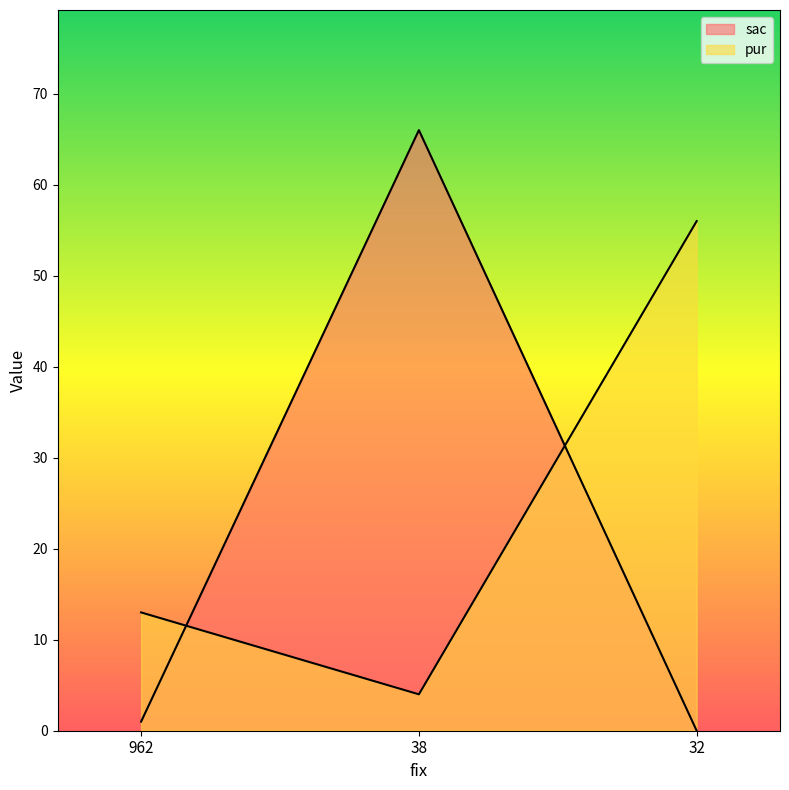

Does the chart have visible grid lines?

No